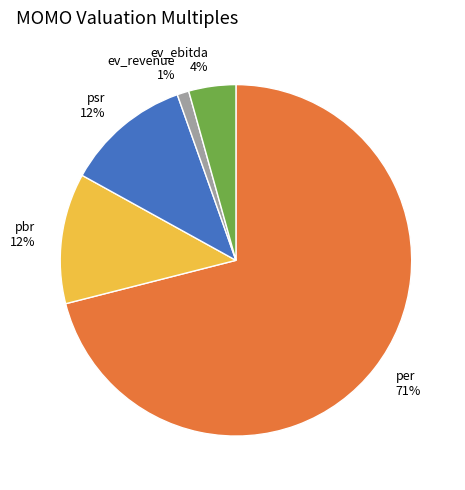

Is there a majority slice in this chart?

Yes